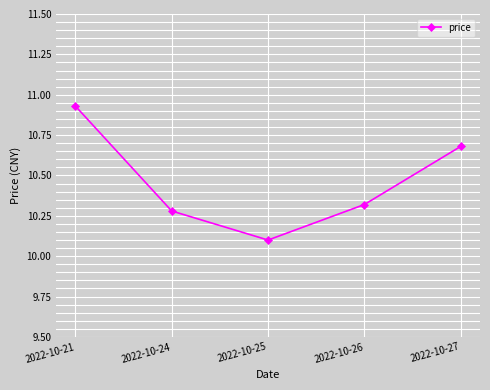

Which label corresponds to the largest value in the chart?

2022-10-21